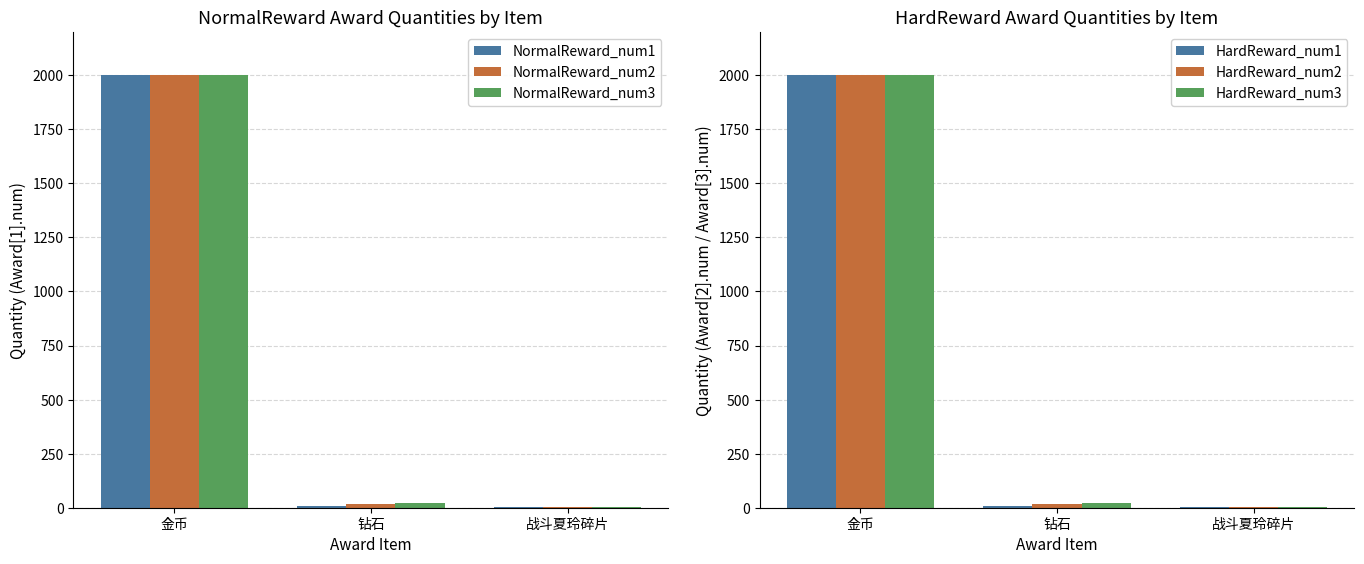

Is it true that NormalReward_num3 equals 20 at 钻石?

True